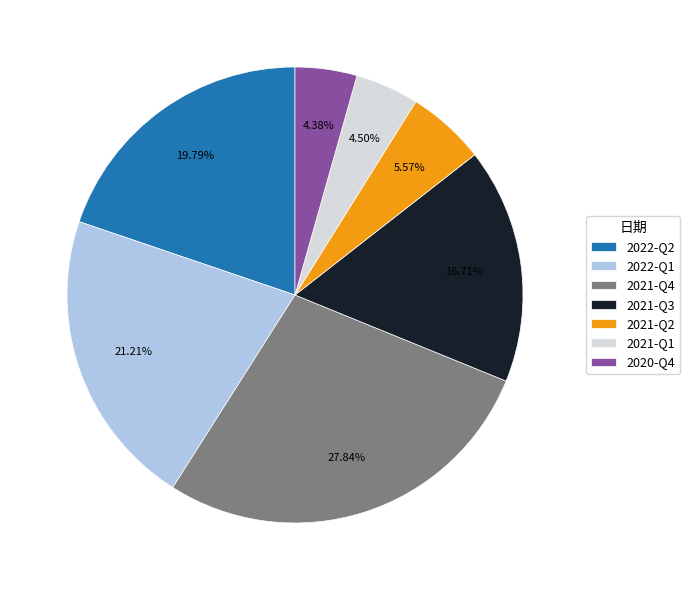

To the nearest percent, what is the difference between the 2021-Q2 and 2022-Q2 slice percentages?

14%